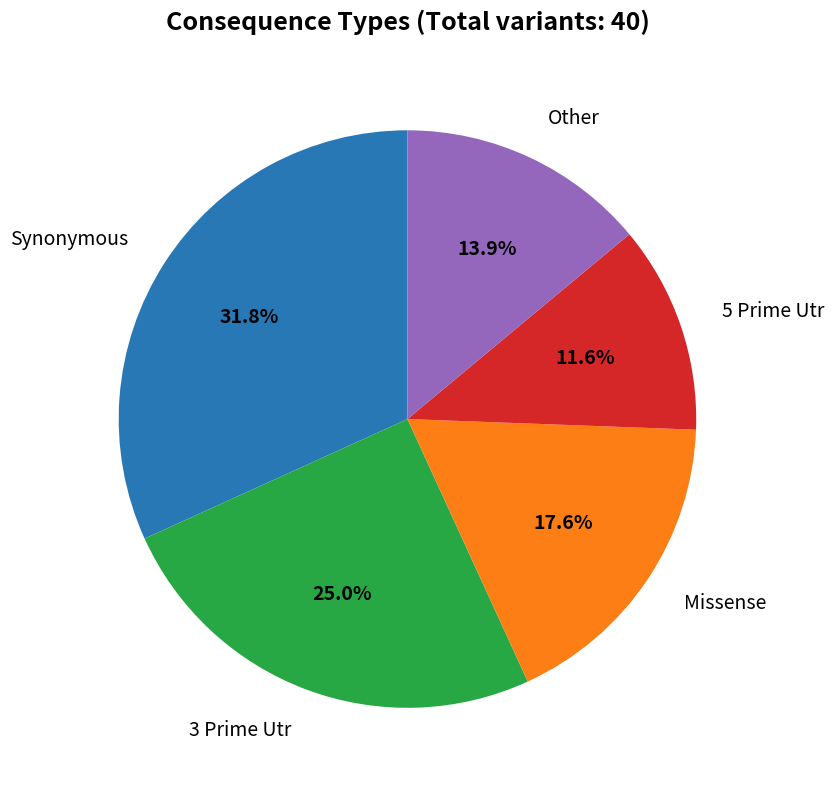

Is there a majority slice in this chart?

No